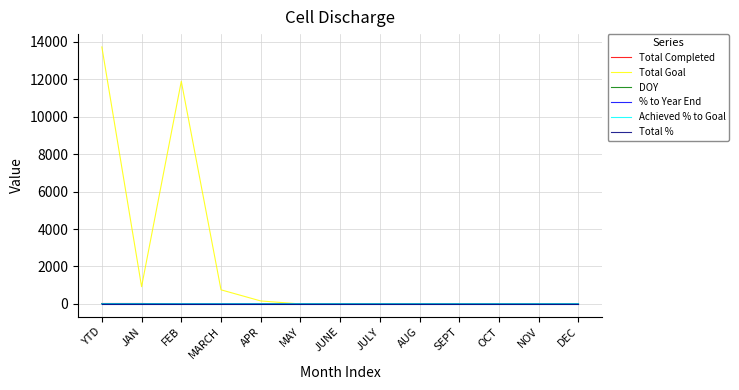

Which series has the largest total across all categories?

Total Goal